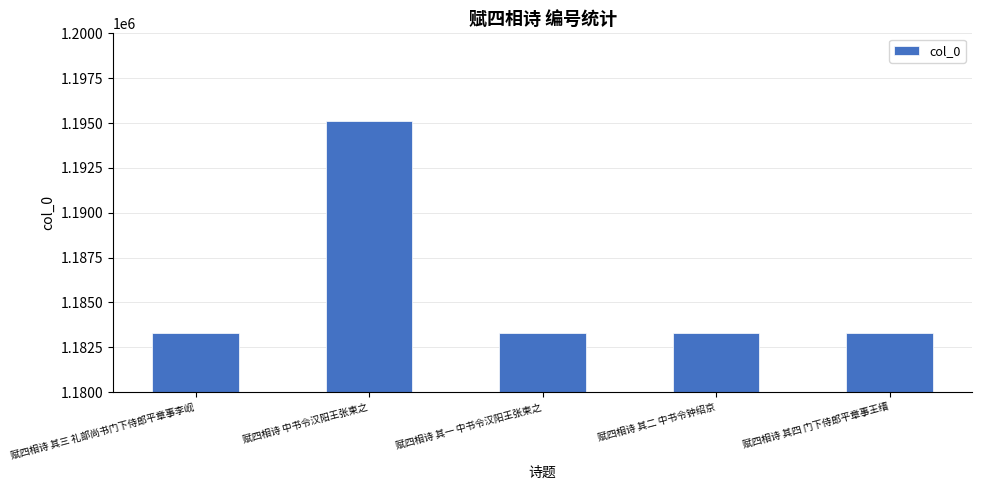

At which category does the chart reach its peak across all series?

赋四相诗 中书令汉阳王张柬之